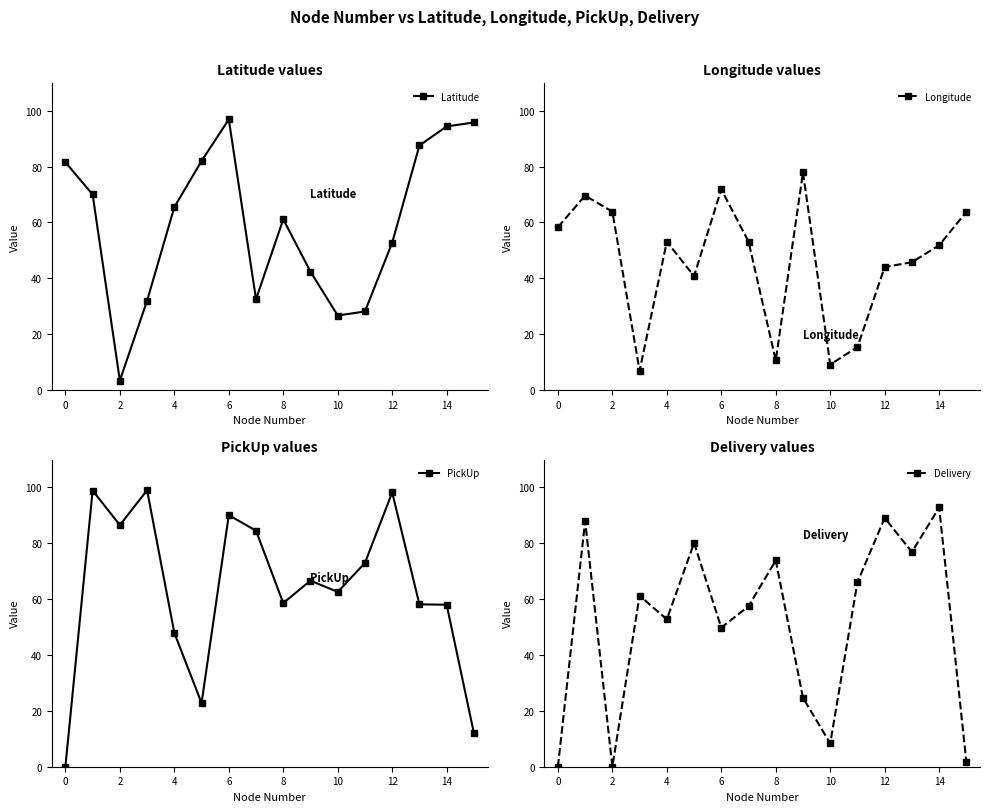

The value of Latitude at 8 is 61.1. True or false?

True